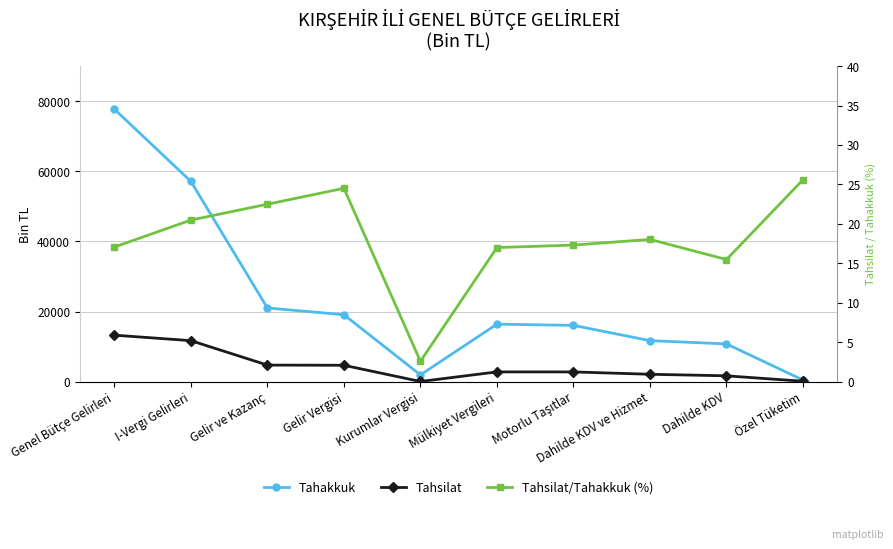

What is the label of the 3rd point from the left?

Gelir ve Kazanç